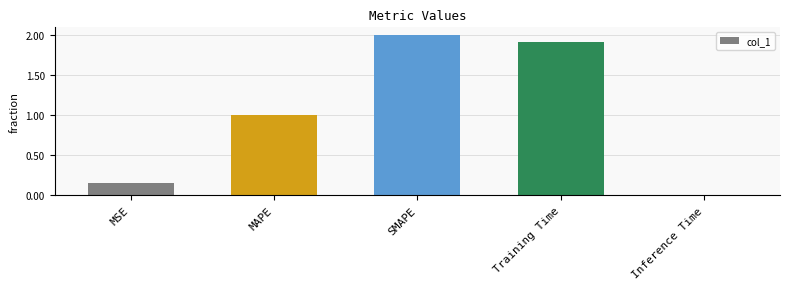

True or false: the data shows 0.0 at MSE.

False